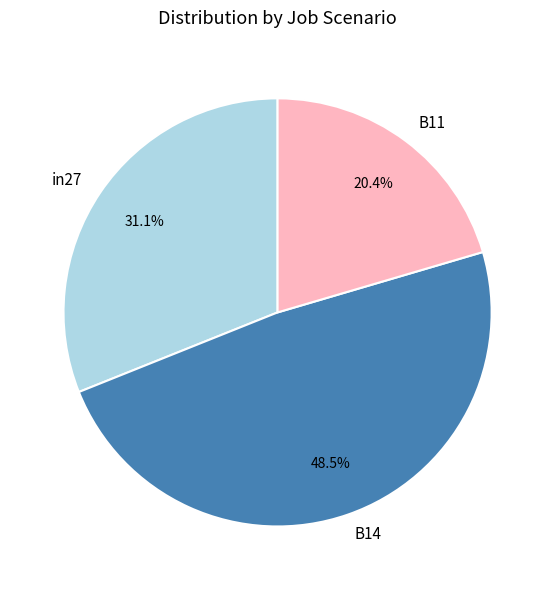

Does B14 account for over 50% of the chart?

No